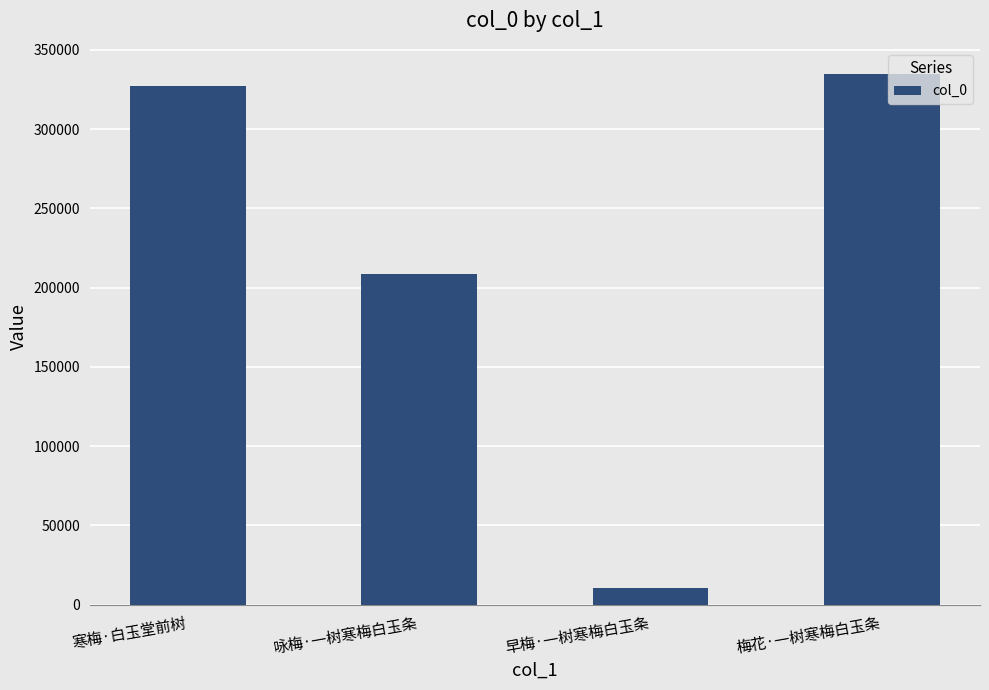

How many distinct data groups are displayed?

1